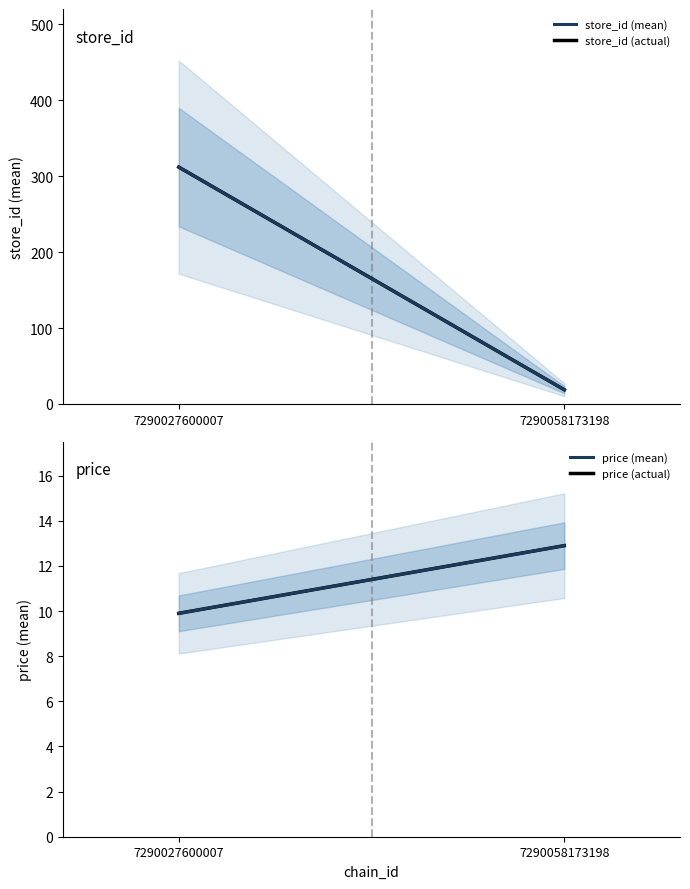

At how many categories does at least one series exceed 295?

1